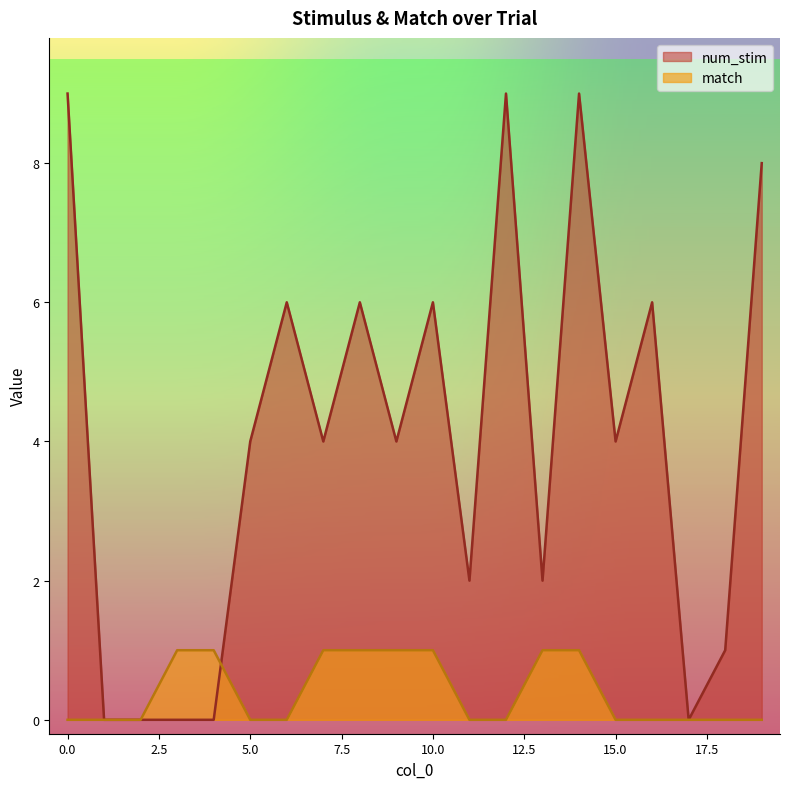

At which category is the sum across all series the highest?

14